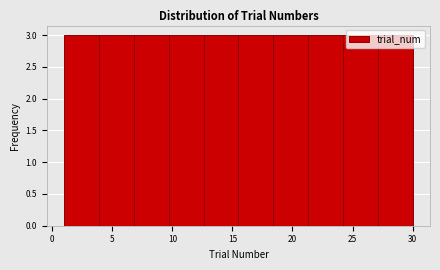

What is the height of the bar covering 6.8 to 9.7 on the x-axis? Neither the bar edges nor the heights are printed on the chart, so give them approximately, as read against the axes.

3